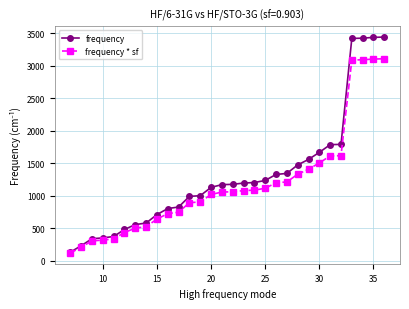

How many lines are shown in the chart?

2